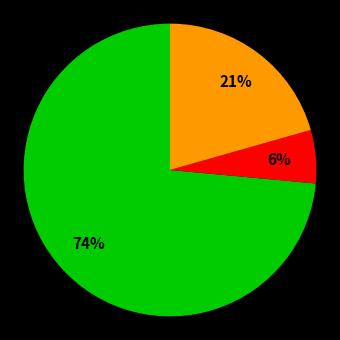

Does any single category account for the majority?

Yes